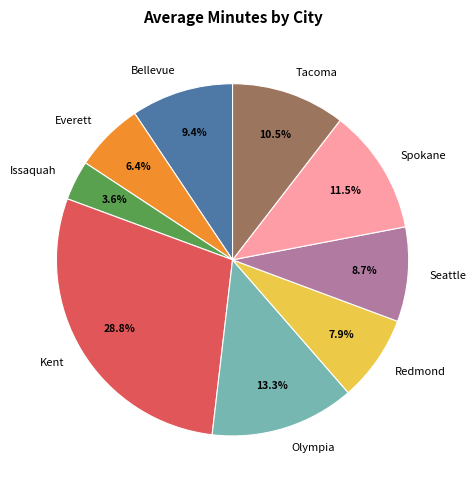

What percentage is NOT represented by Bellevue?

90.6%